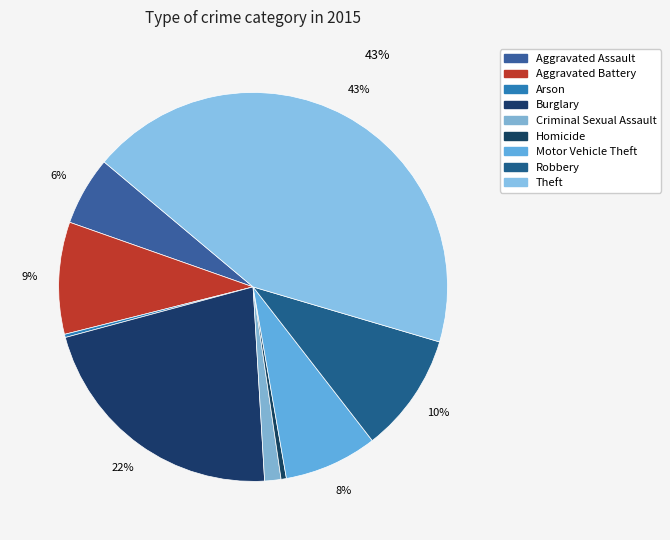

Which slice is the largest?

Theft